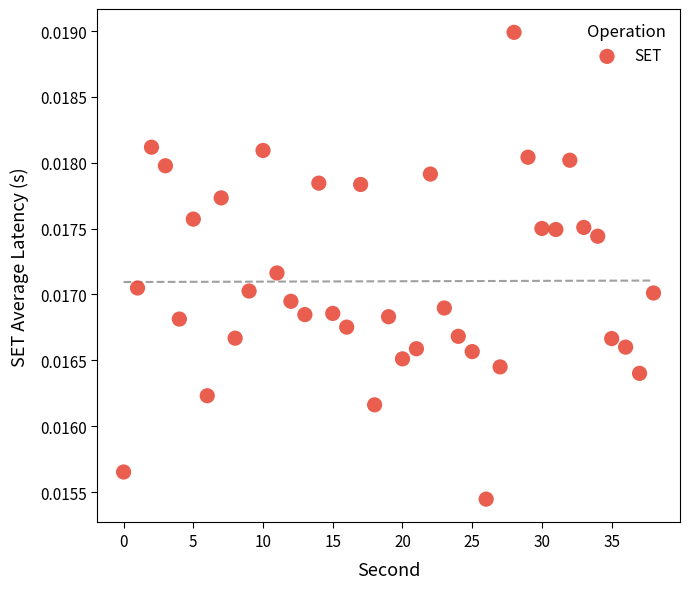

How many data points are displayed?

39